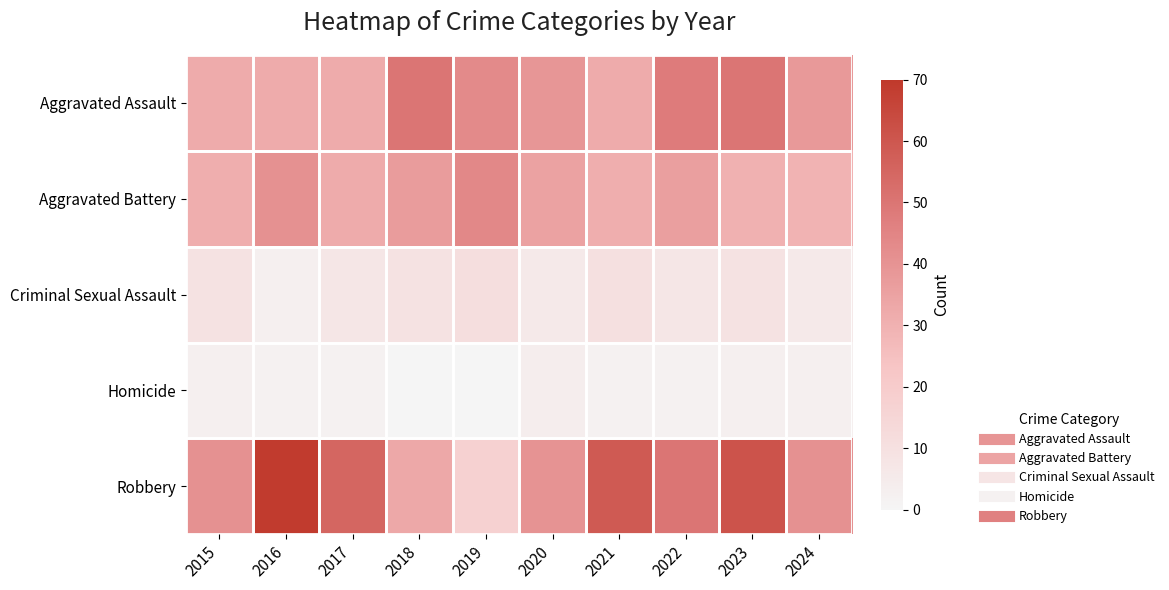

At 2018, list the series in order from smallest to largest.

Homicide, Criminal Sexual Assault, Robbery, Aggravated Battery, Aggravated Assault